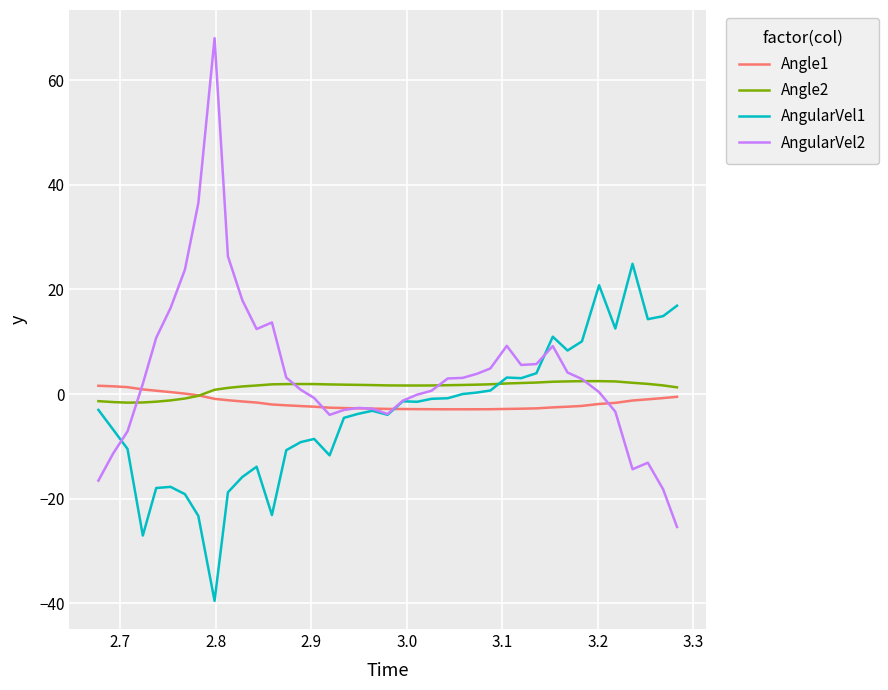

What is the lowest value of the AngularVel1 series?

-39.6